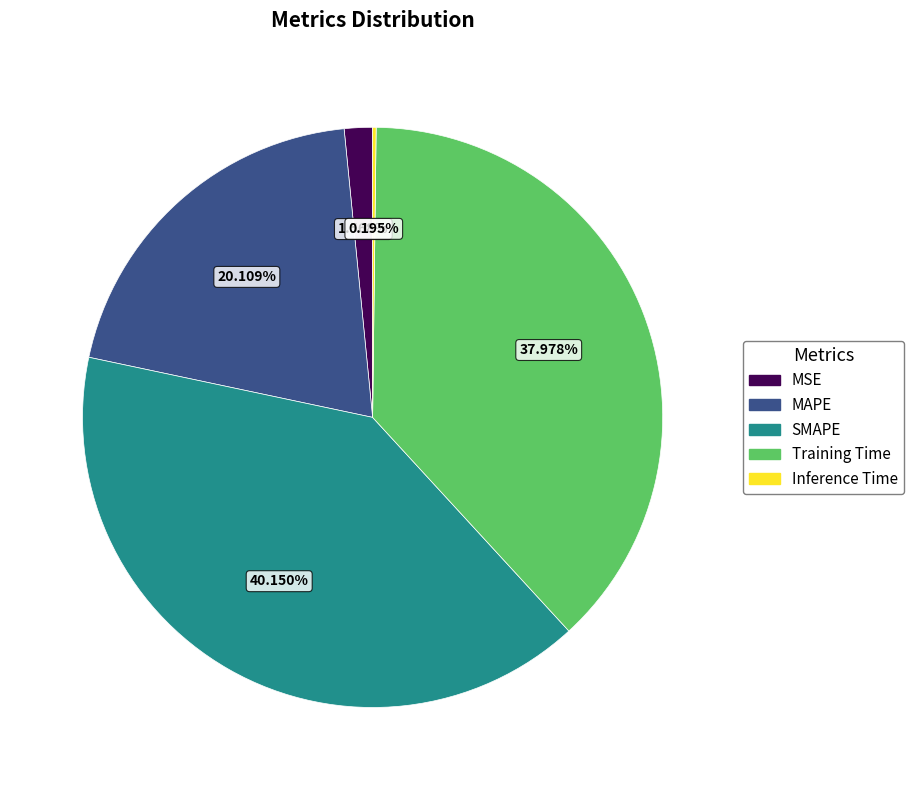

Which category has the biggest portion of the pie?

SMAPE